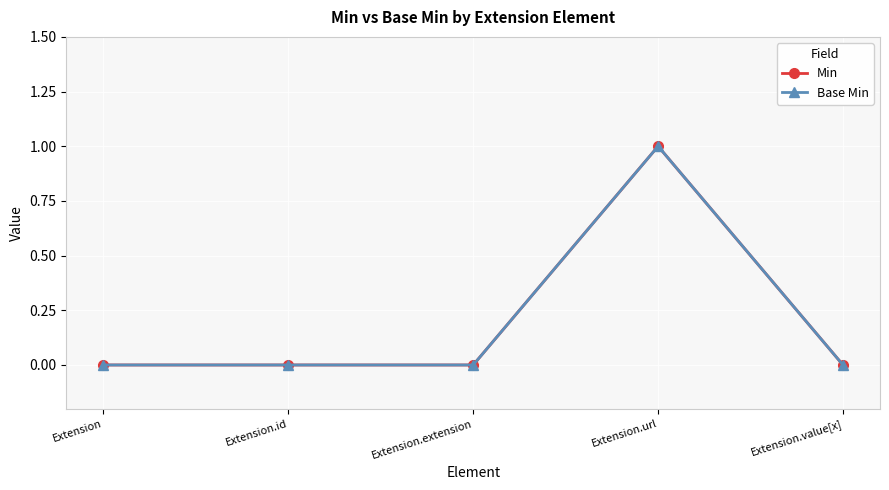

At which label is Min closest to 0?

Extension